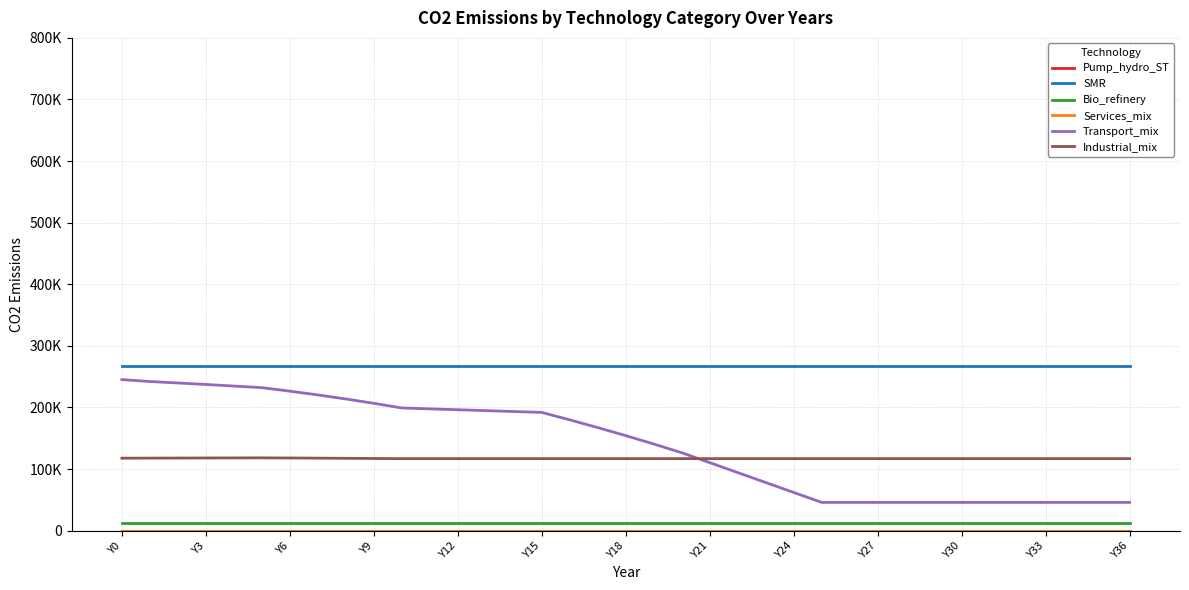

True or false: Bio_refinery and Industrial_mix intersect in this chart.

False